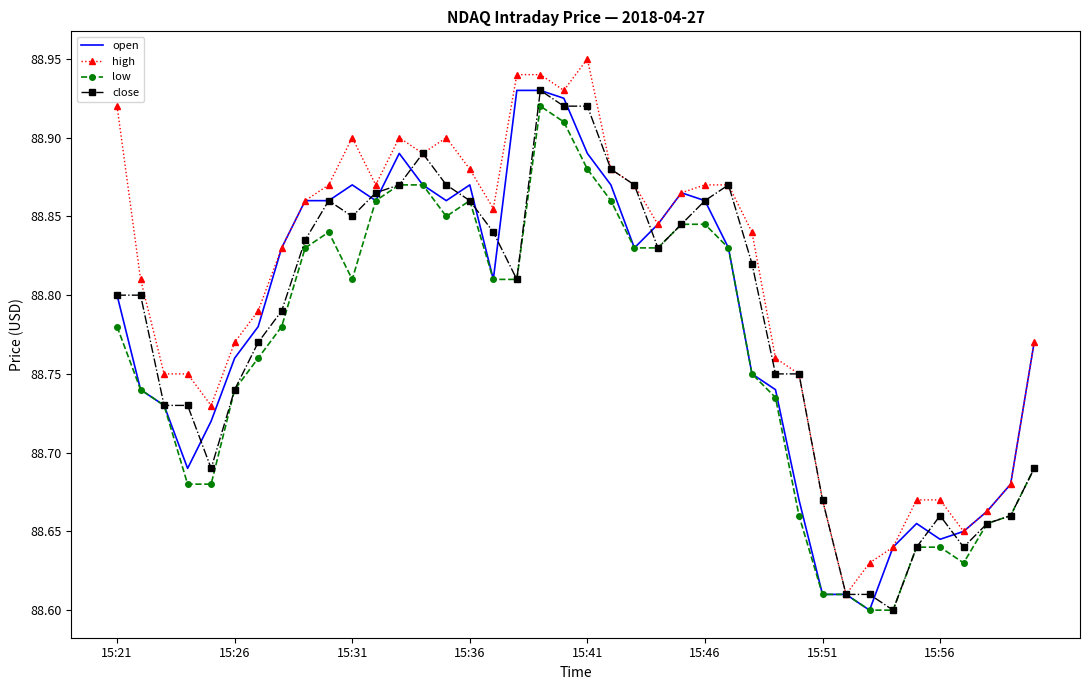

Which series has the largest total across all categories?

high